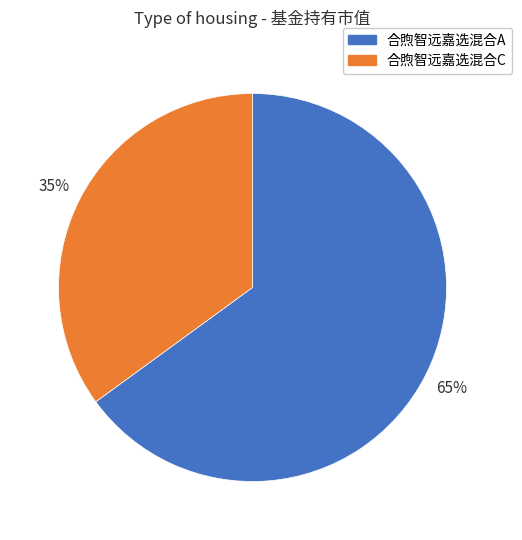

Do 合煦智远嘉选混合C and 合煦智远嘉选混合A together represent more than half of the pie?

Yes